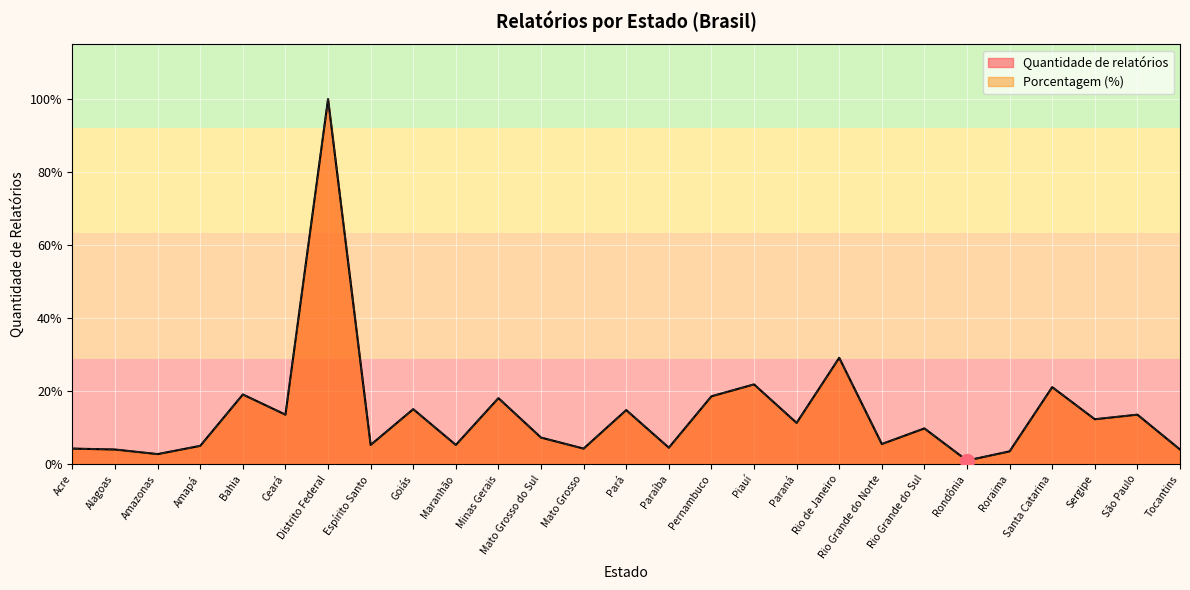

What are all the series names shown in the legend?

Quantidade de relatórios, Porcentagem (%)